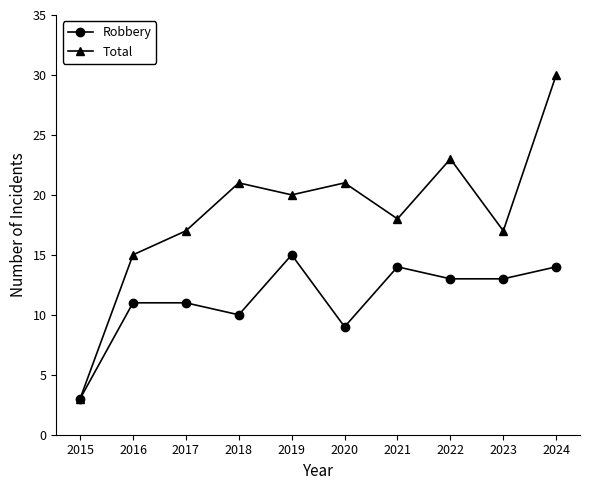

Rank the series at 2019 from lowest to highest value.

Robbery, Total